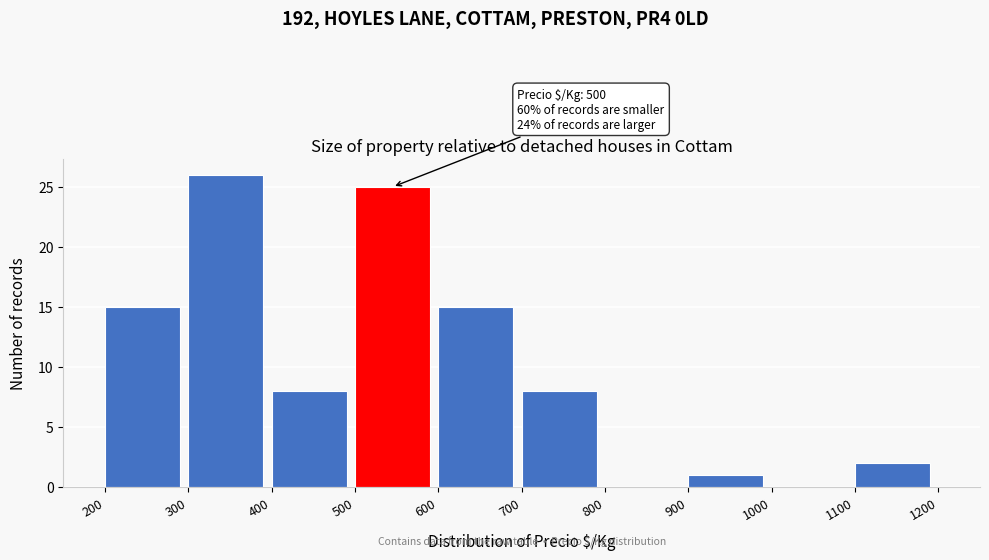

Over which range of the x-axis is the bar tallest?

300 to 400